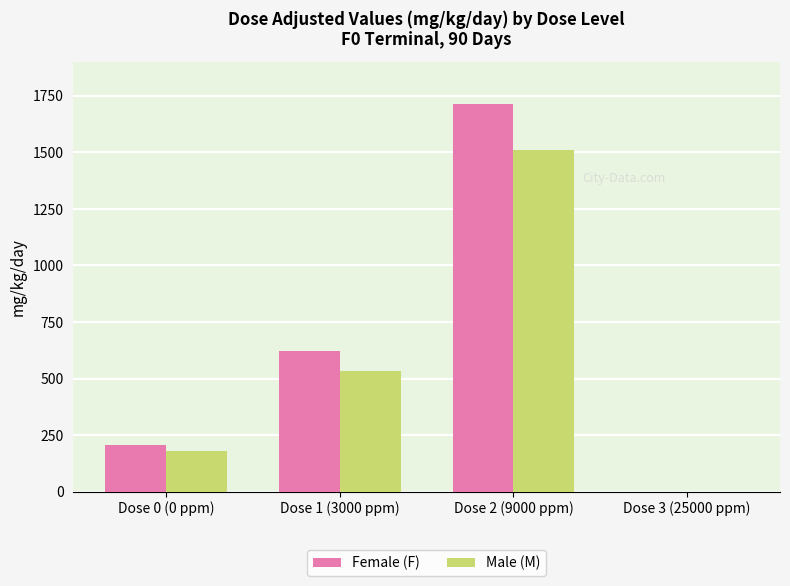

How many Male (M) values are between 182 and 1511?

3